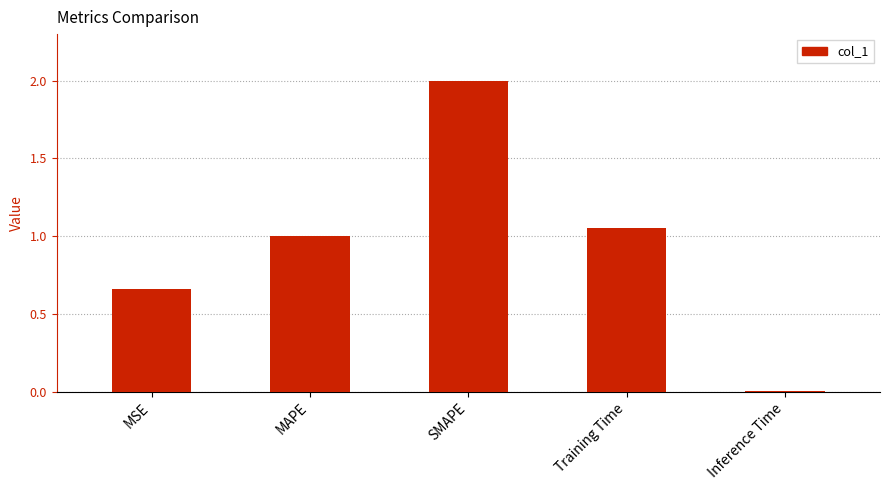

What is the ratio of the value at MSE to the value at Training Time?

0.6